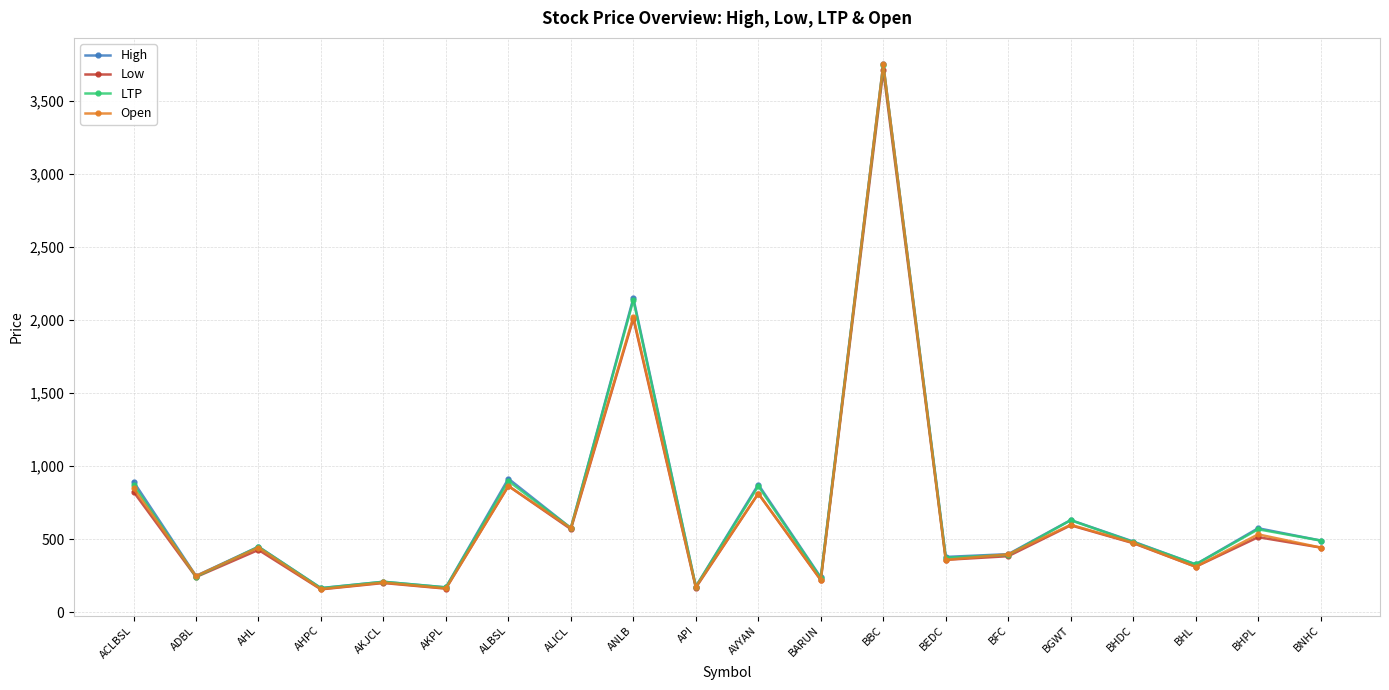

What is the spread (max minus min) of values at BARUN?

18.3